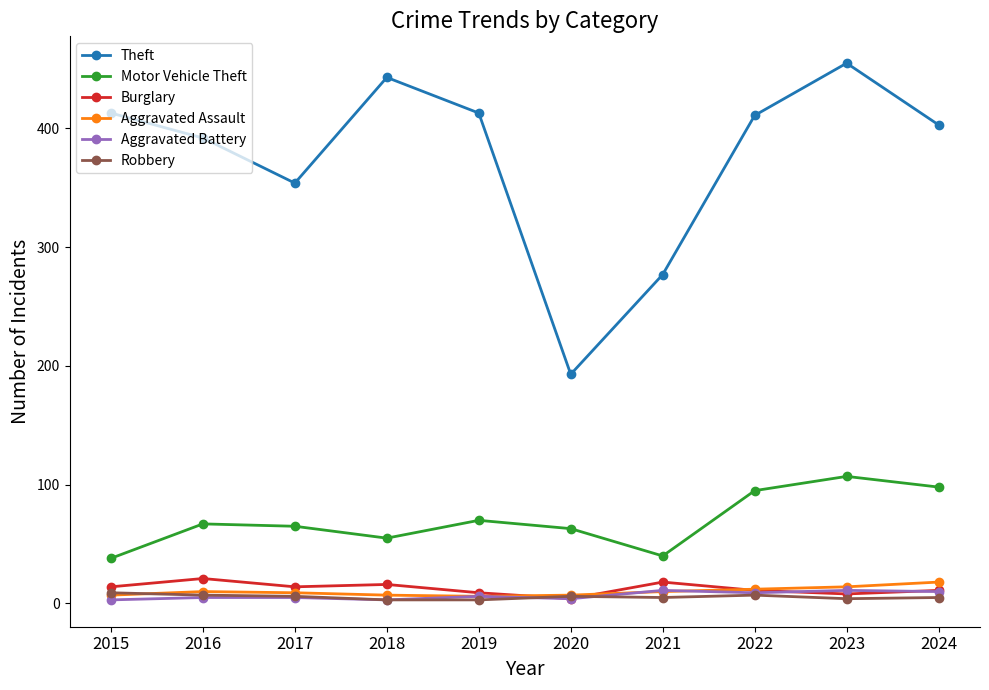

What value does the Burglary series have at 2019?

9